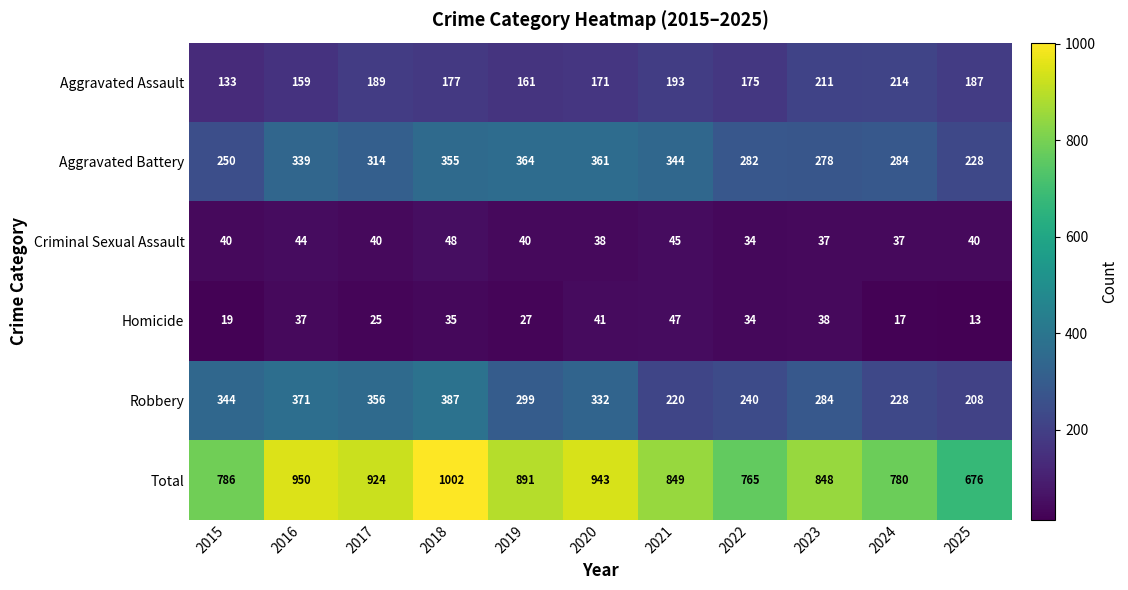

Is it true that Criminal Sexual Assault equals 55 at 2019?

False